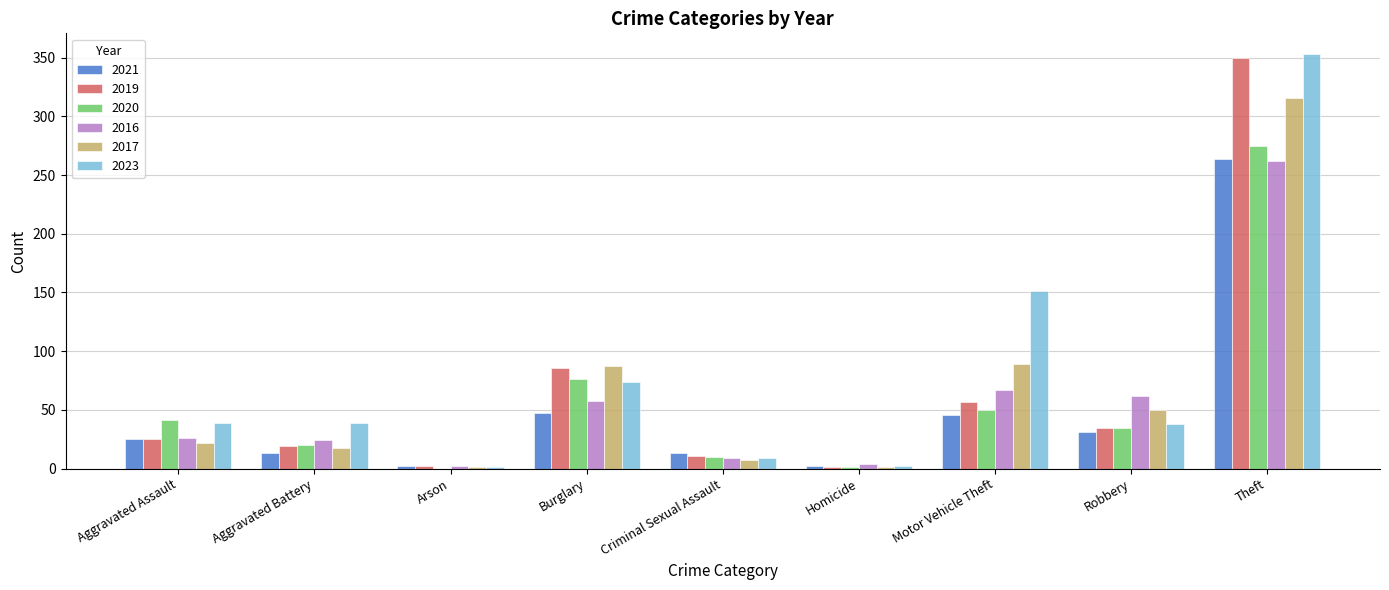

At which label does 2020 reach its peak?

Theft